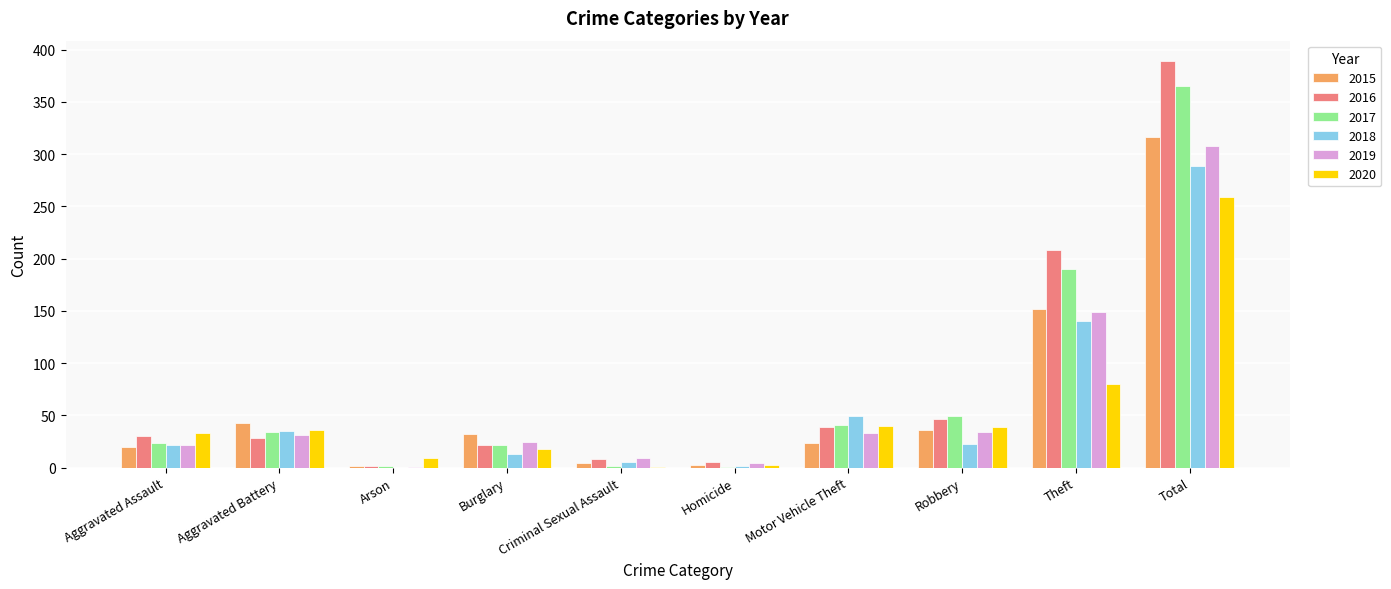

Is the value of 2017 at Criminal Sexual Assault greater than the value of 2019 at Total?

No